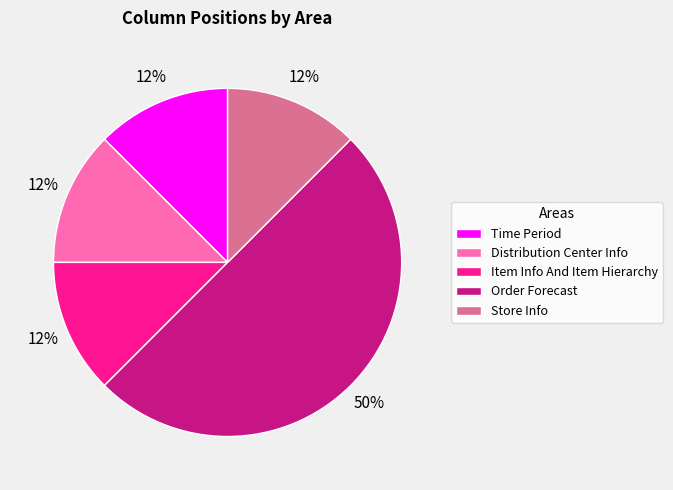

Which has a higher value, Order Forecast or Item Info And Item Hierarchy?

Order Forecast